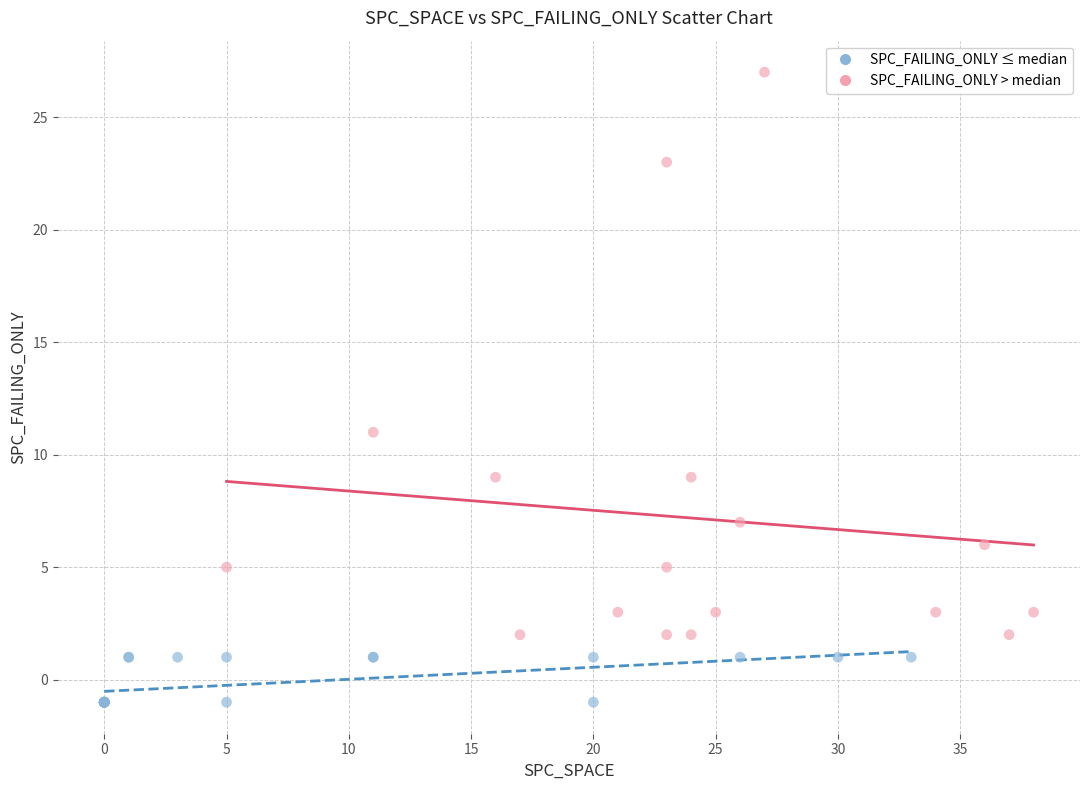

Which series has the largest Y range (max minus min)?

SPC_FAILING_ONLY > median